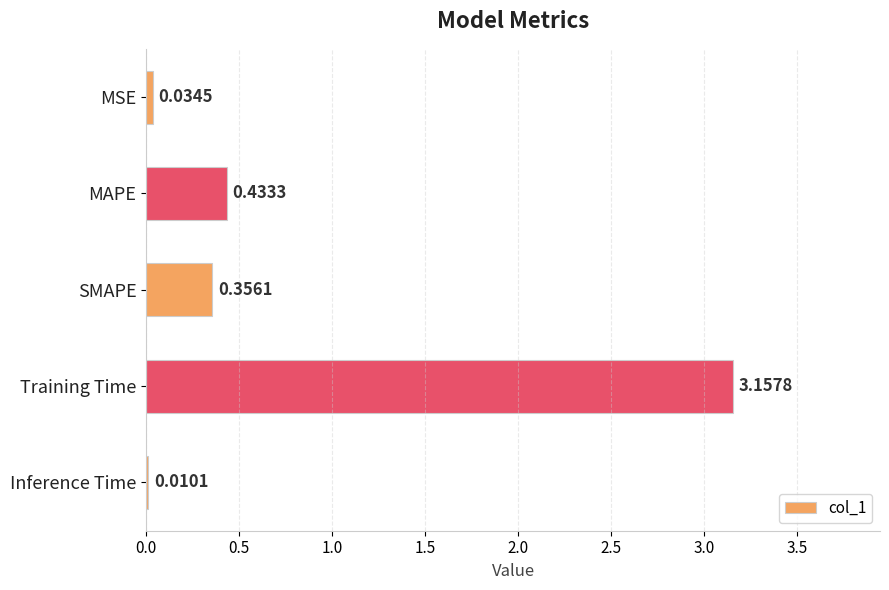

Which category has the highest value across all series?

Training Time